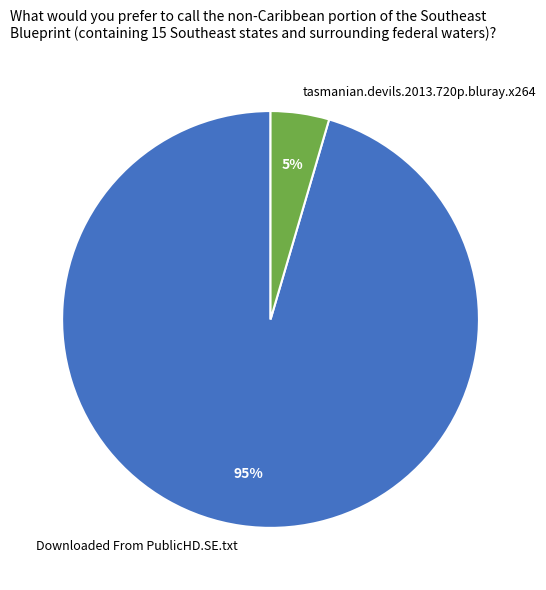

Is it true that Downloaded From PublicHD.SE.txt is 95% of the pie?

True